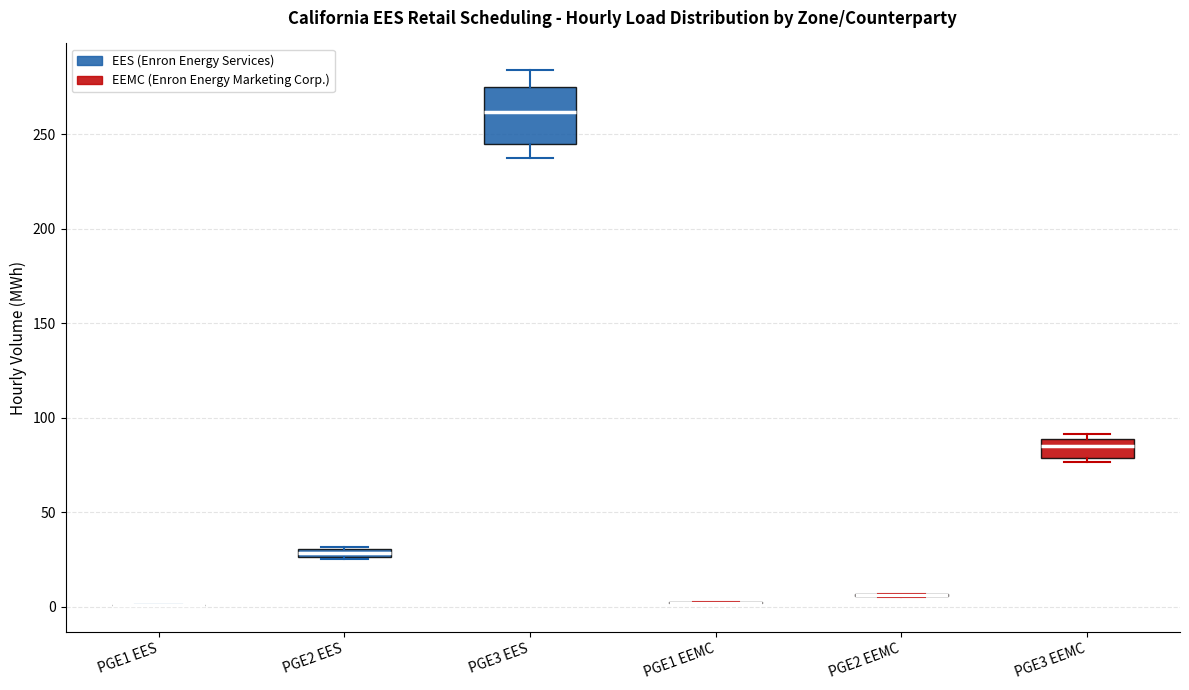

Where does the upper whisker of the box for PGE3 EES end on the y-axis? The values are not printed on the chart, so give them approximately, as read against the axis.

285